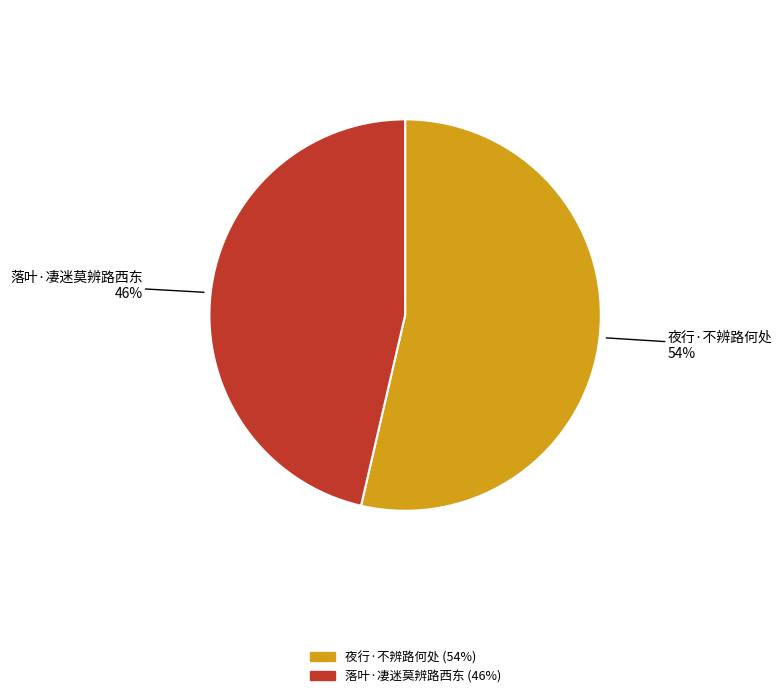

Rank the categories by value from lowest to highest.

落叶·凄迷莫辨路西东, 夜行·不辨路何处